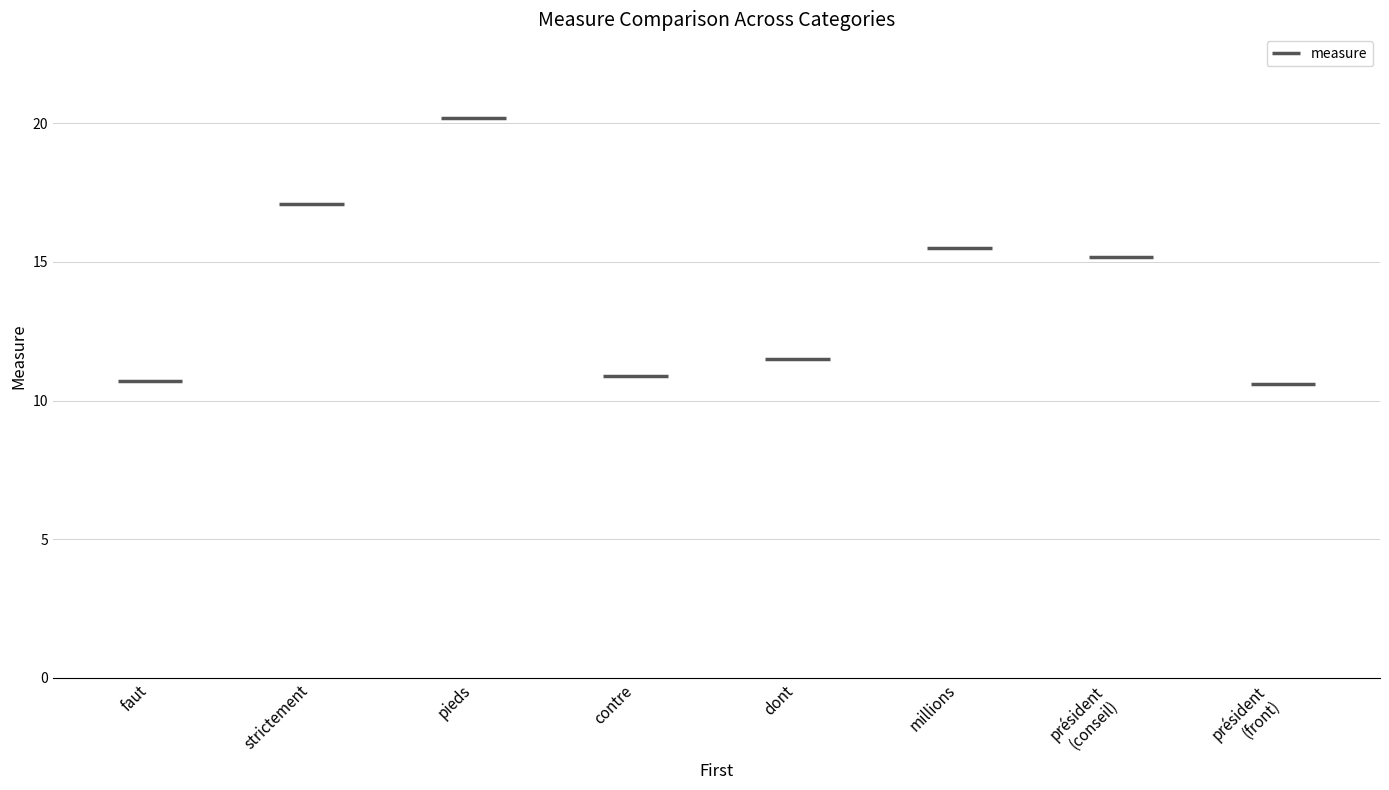

What is the change in value from strictement to président?

-6.5